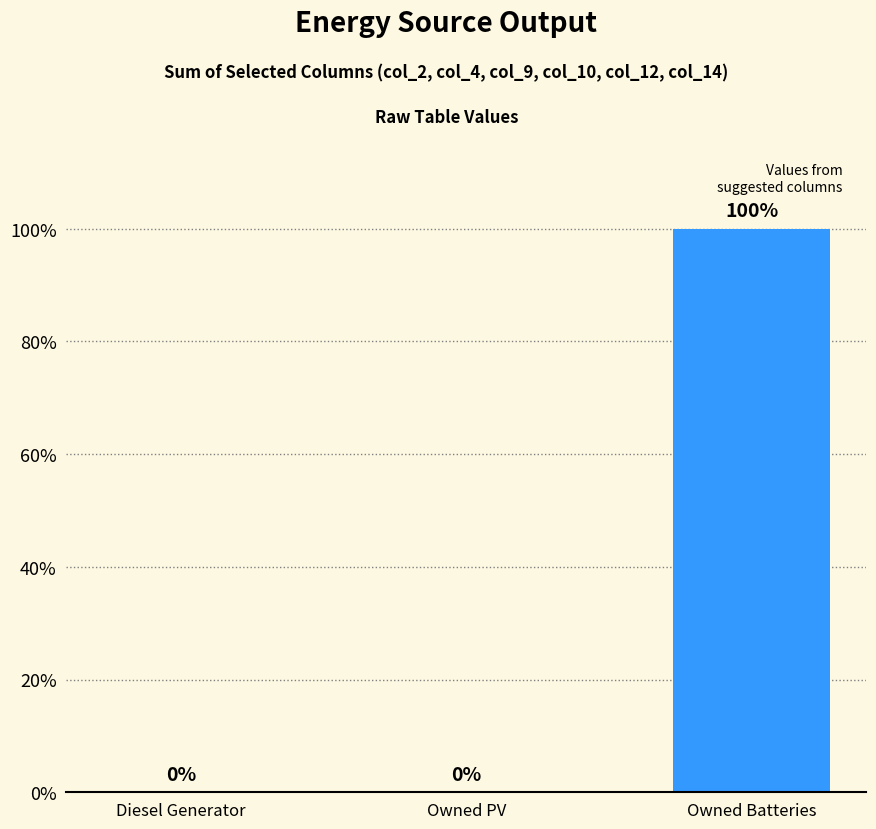

What is the change in value from Diesel Generator to Owned Batteries?

+100